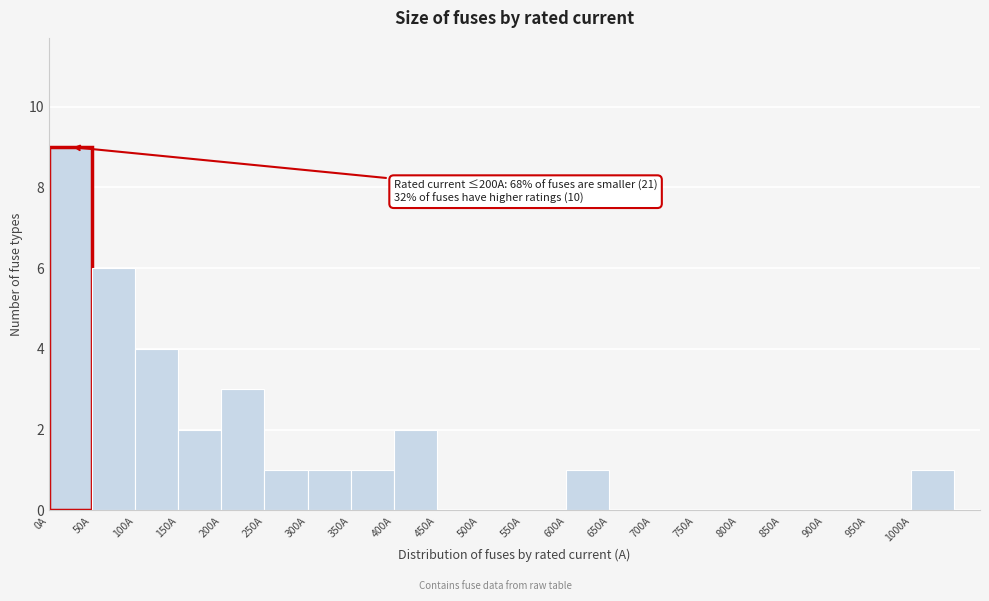

Which range on the x-axis has the tallest bar?

0 to 50